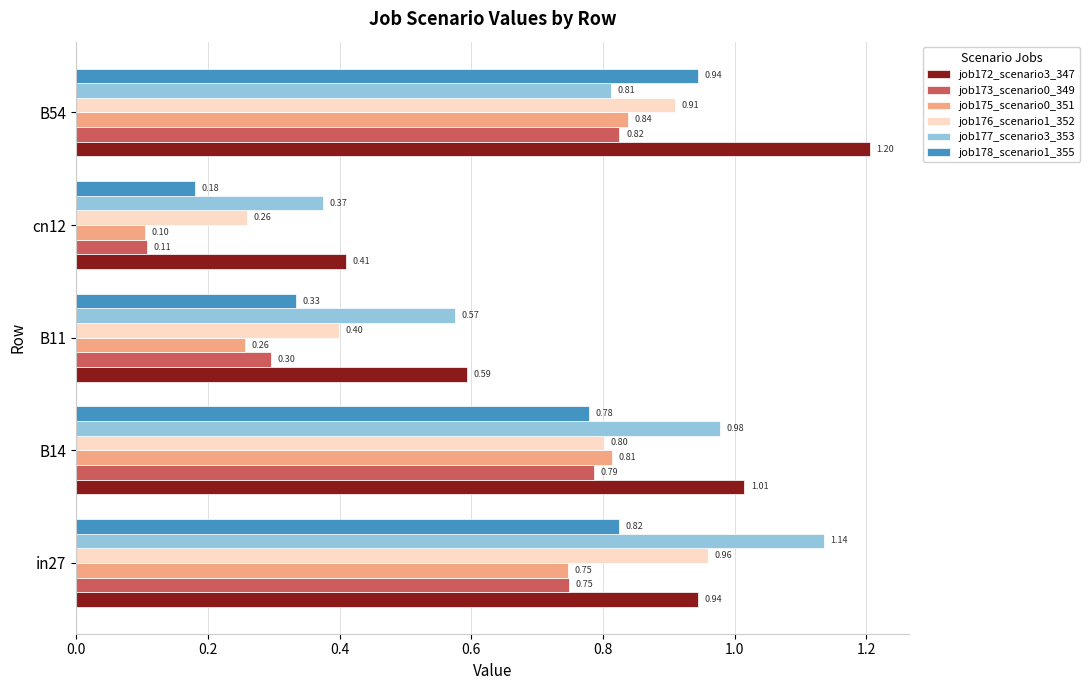

List the series in order of their peak value, highest first.

job172_scenario3_347, job177_scenario3_353, job176_scenario1_352, job178_scenario1_355, job175_scenario0_351, job173_scenario0_349